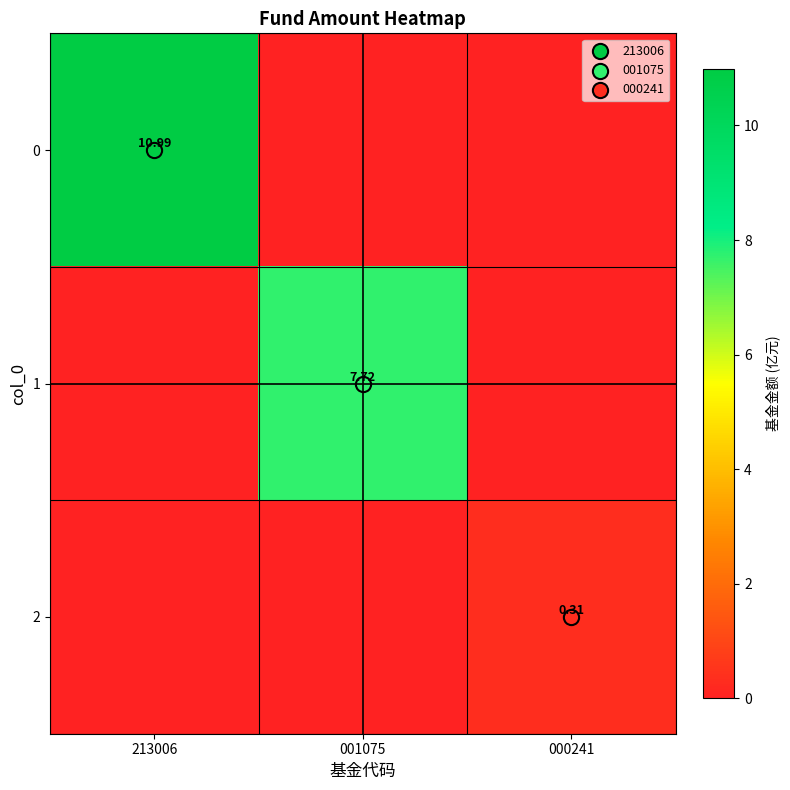

True or false: 1 has a value of 0.0 at 213006.

True